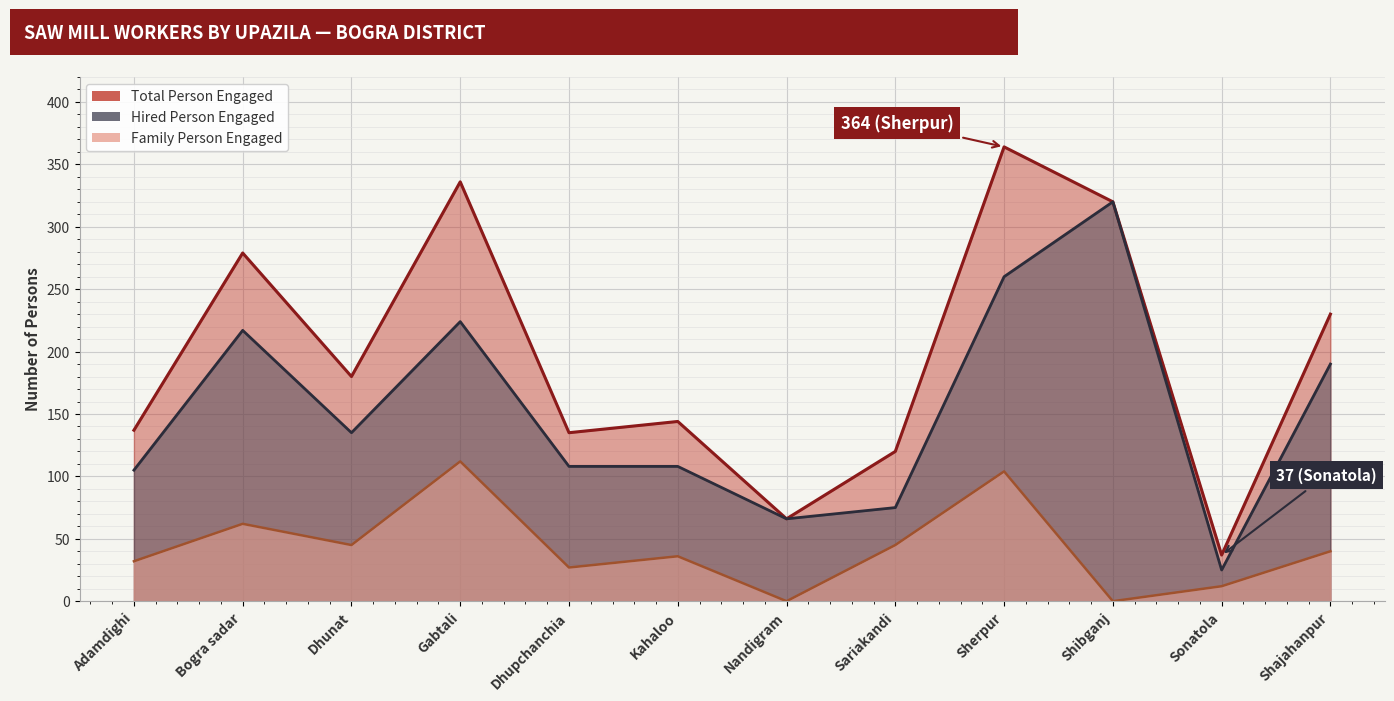

At which category does Hired Person Engaged reach its first local peak?

Bogra sadar